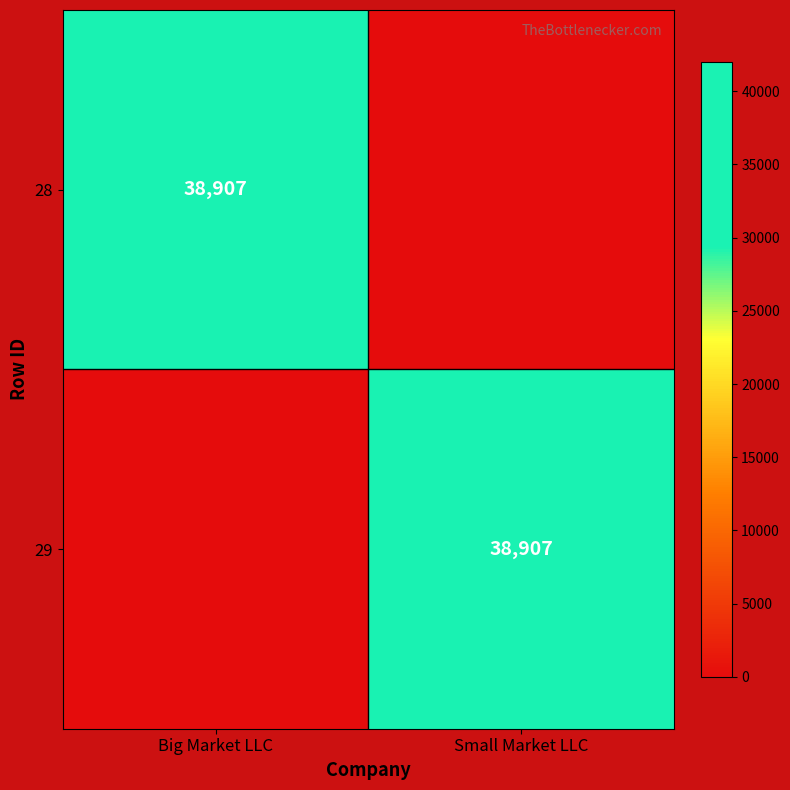

The value of 29 at Small Market LLC is 38907. True or false?

True